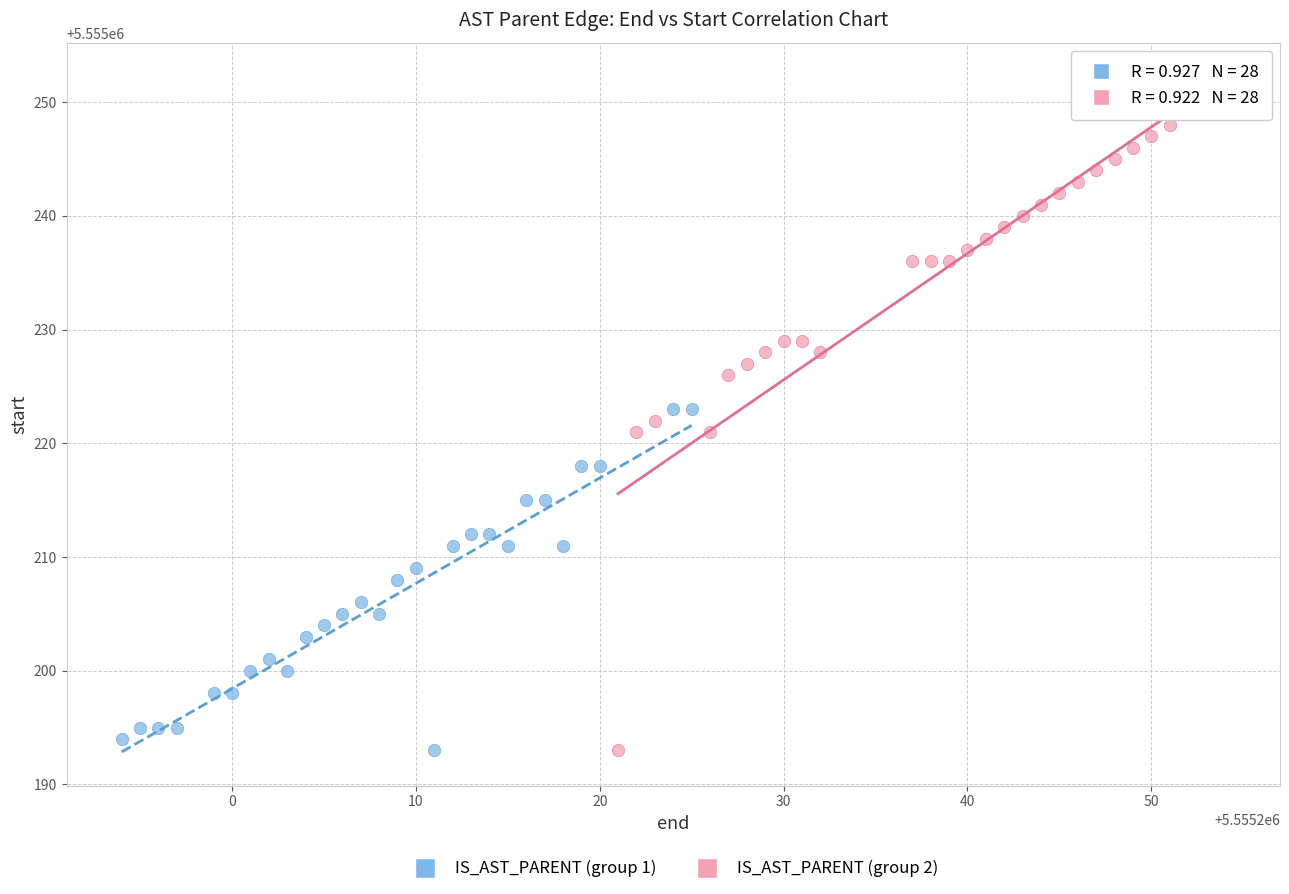

Which series reaches the maximum Y coordinate?

IS_AST_PARENT (group 2)